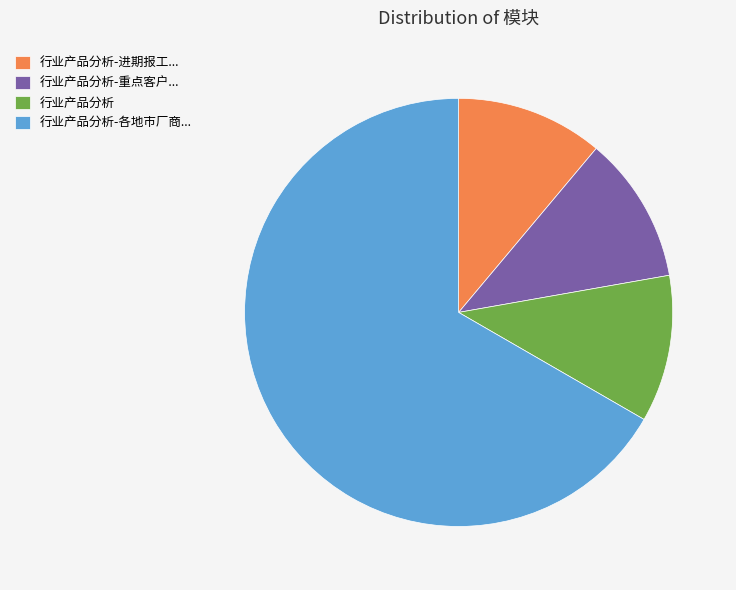

Is it true that 行业产品分析-各地市厂商... is 67% of the pie?

True